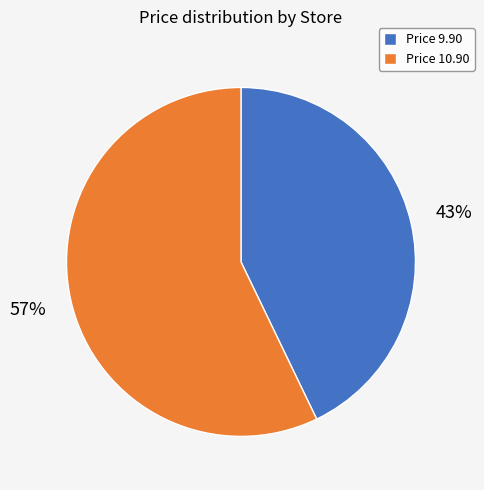

Between Price 9.90 and Price 10.90, which is larger?

Price 10.90